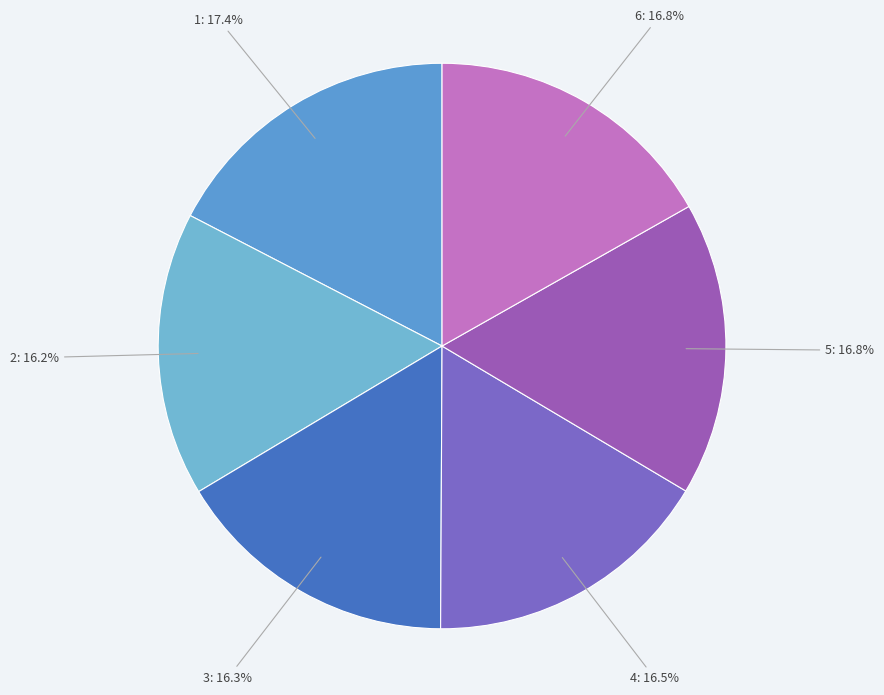

Between 2 and 6, which is larger?

6